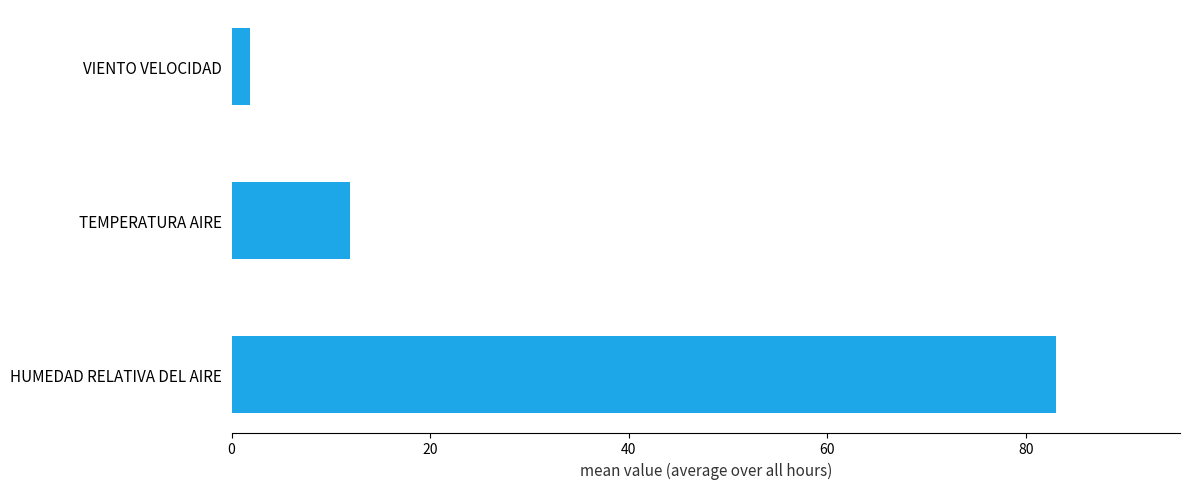

Where is the data nearest to the value 42?

TEMPERATURA AIRE